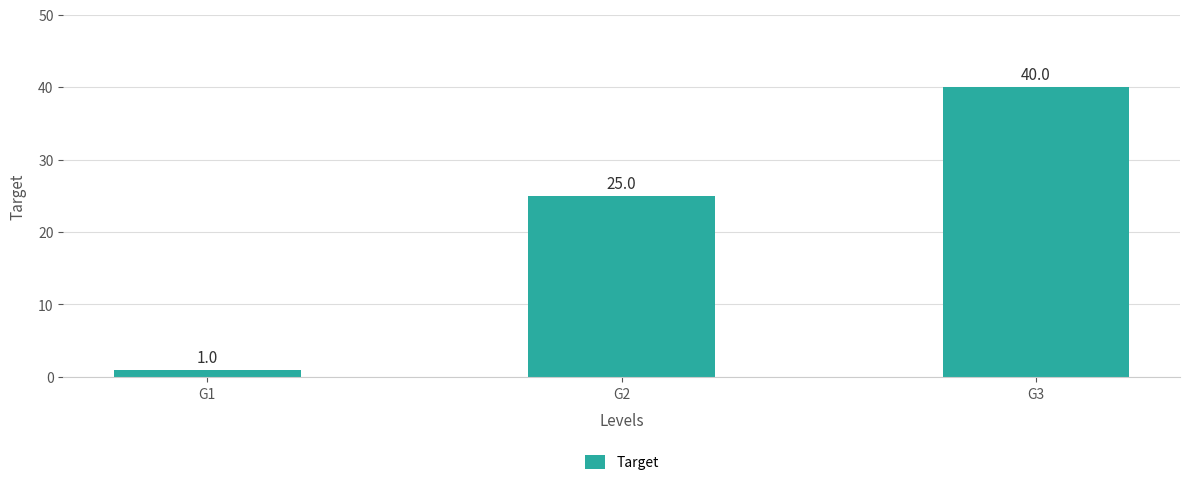

At which label is the value closest to 20?

G2